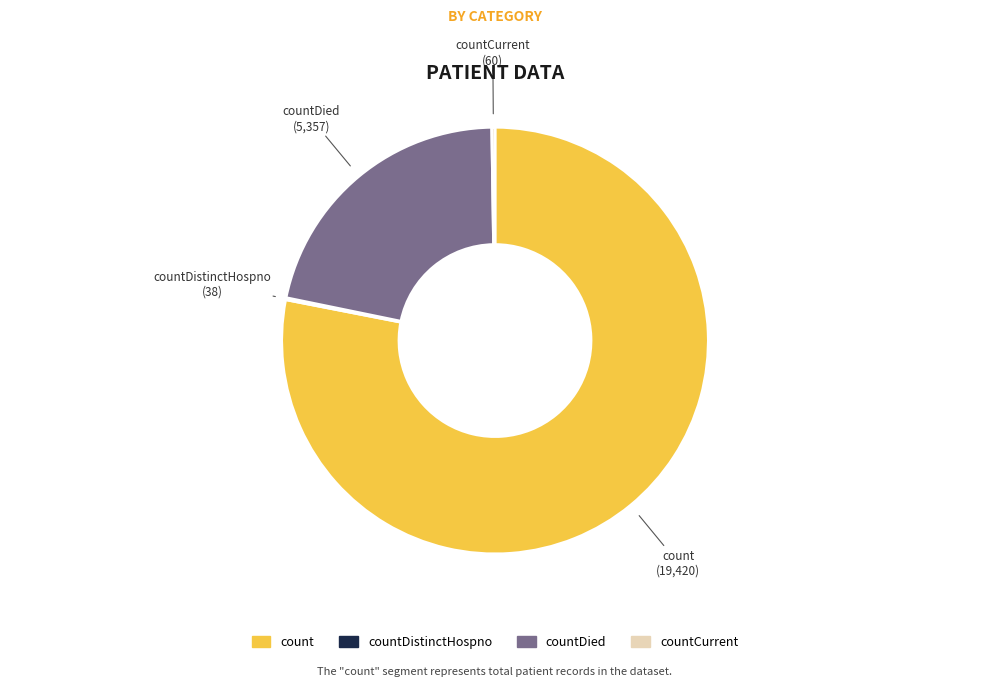

Is there any slice that represents more than half of the pie?

Yes